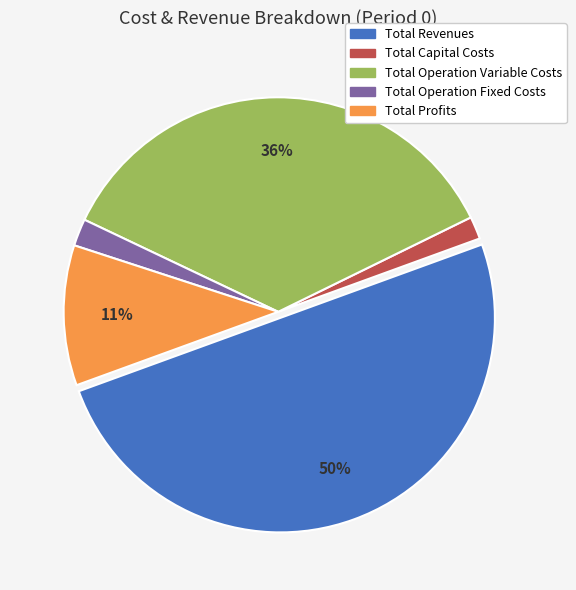

To the nearest percent, what is the average slice percentage?

20%